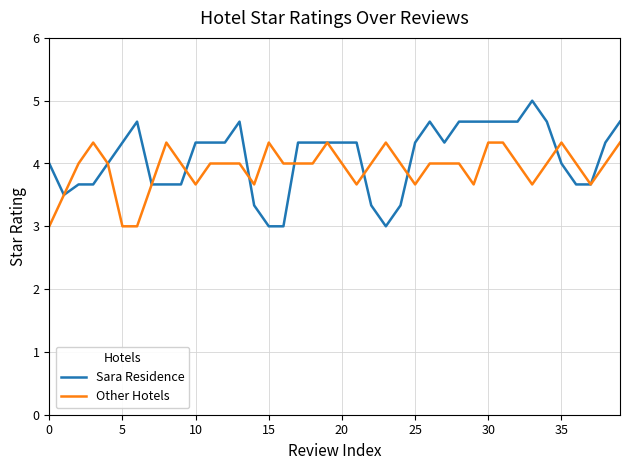

What is the maximum value for Sara Residence?

5.0